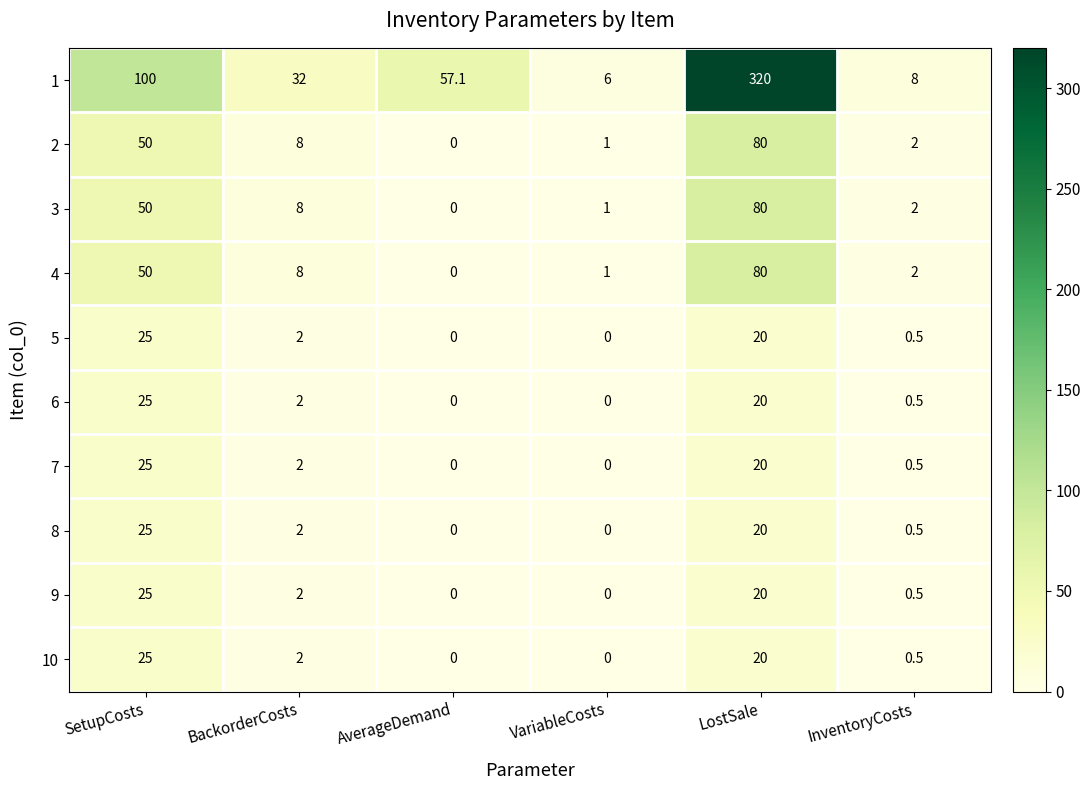

Which label corresponds to the largest value in the chart?

LostSale